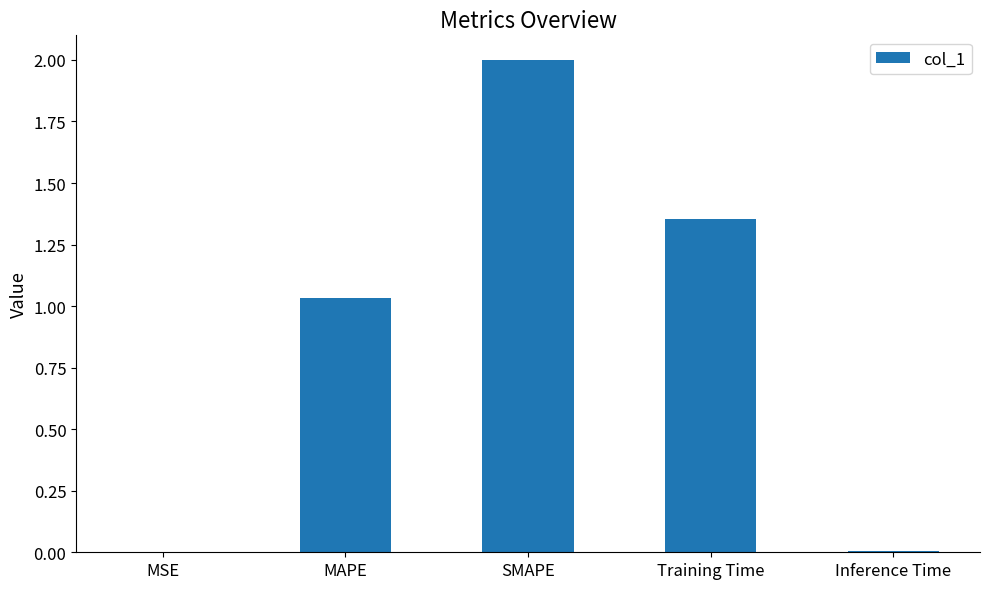

What is the difference between the values at MAPE and Training Time?

0.3